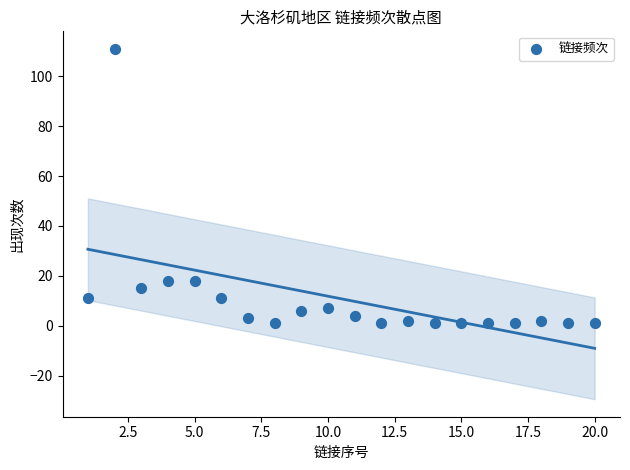

What is the range of X values (max minus min)?

19